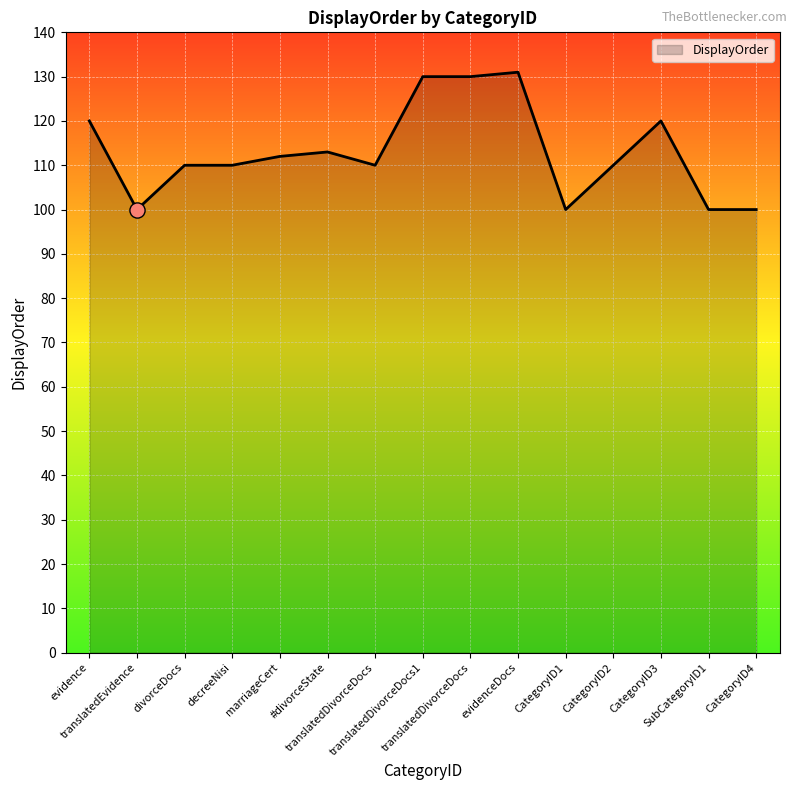

Which has a higher value, translatedDivorceDocs or decreeNisi?

translatedDivorceDocs